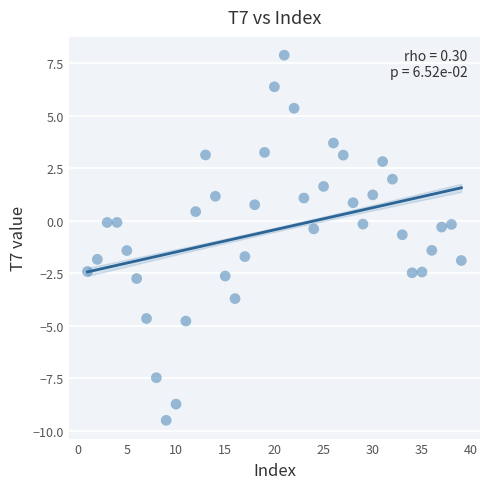

What is the range of Y values (max minus min)?

17.4